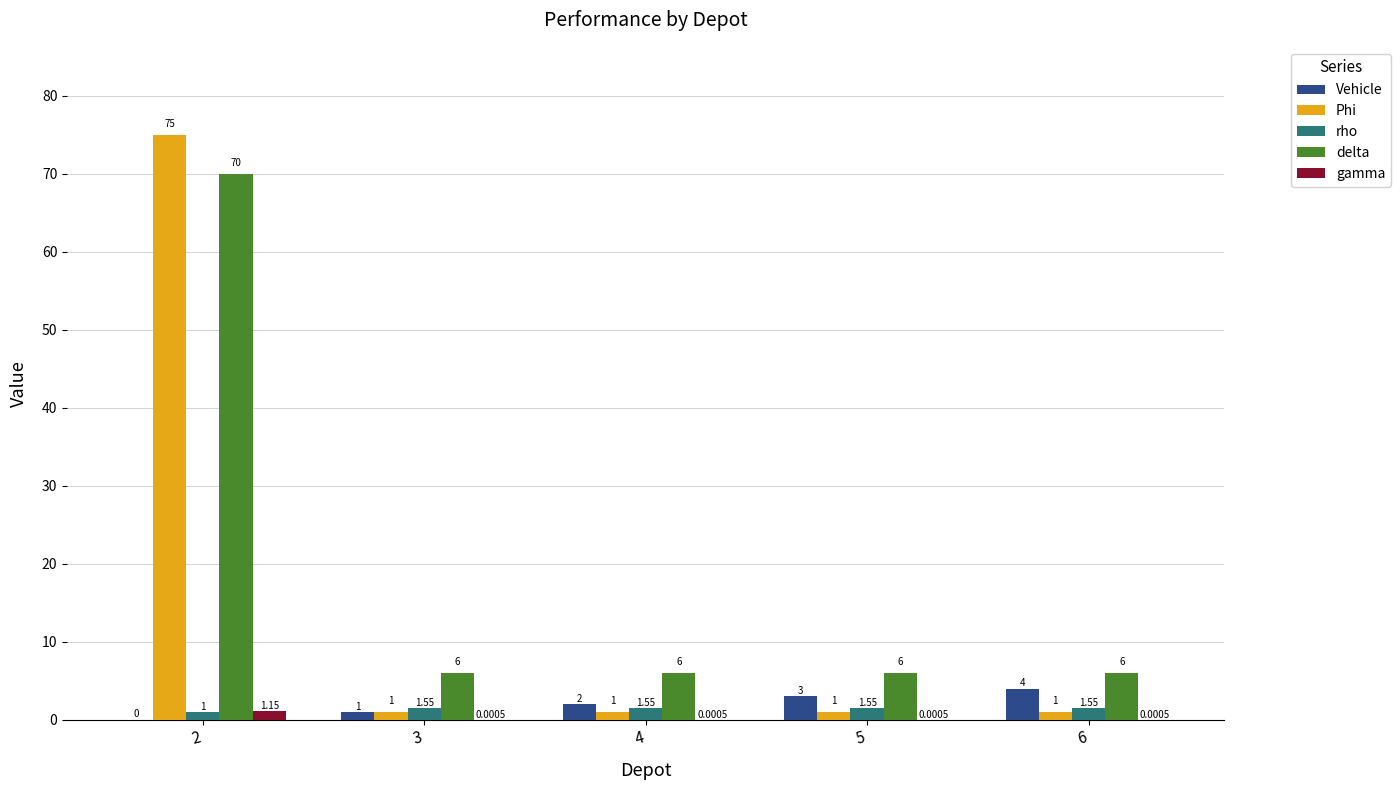

What is the highest value of the Vehicle series?

4.0